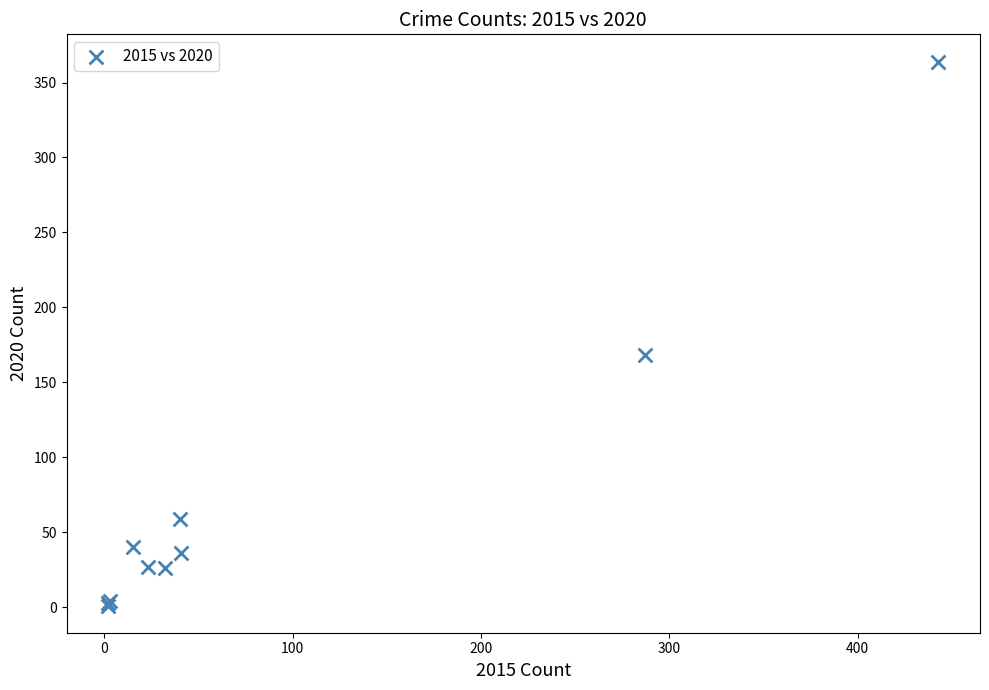

What Y value in the scatter plot is closest to 182?

168